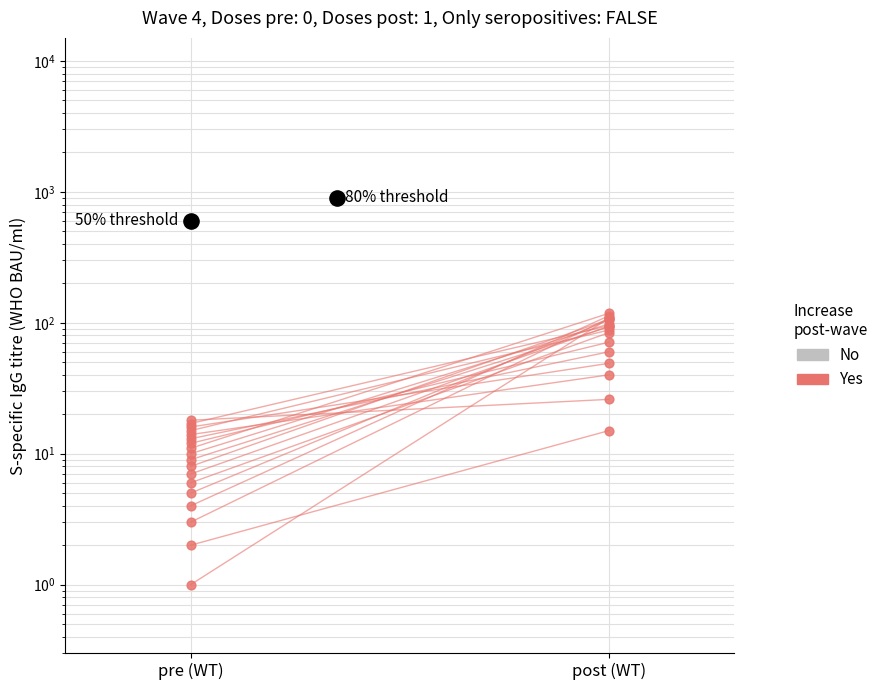

What is the change in value from pre (WT) to post (WT)?

+107